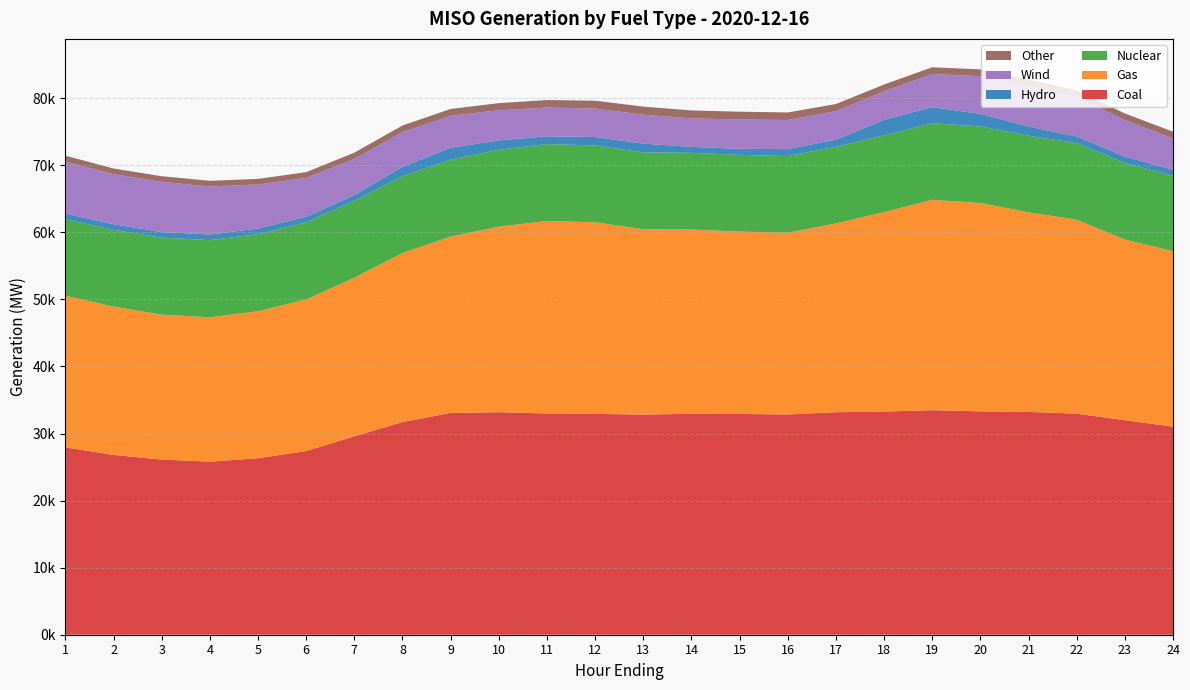

Reading left to right, extract all data points from this chart.

Coal: 1=27938.3	2=26809.0	3=26119.1	4=25803.9	5=26318.7	6=27388.9	7=29577.7	8=31709.2	9=33076.5	10=33184.5	11=32990.5	12=32931.2	13=32823.5	14=32947.4	15=32925.4	16=32843.3	17=33181.4	18=33277.3	19=33481.6	20=33306.2	21=33223.3	22=32960.2	23=31987.0	24=31025.4
Gas: 1=22603.9	2=22118.1	3=21605.1	4=21531.9	5=21917.8	6=22609.2	7=23648.1	8=25208.4	9=26283.0	10=27665.1	11=28705.9	12=28571.2	13=27645.8	14=27472.3	15=27181.1	16=27099.9	17=28149.6	18=29739.2	19=31365.1	20=31066.5	21=29760.7	22=28916.4	23=26939.1	24=26159.6
Nuclear: 1=11411.6	2=11446.7	3=11482.5	4=11500.6	5=11501.4	6=11496.5	7=11485.9	8=11474.2	9=11469.9	10=11465.0	11=11458.1	12=11454.4	13=11451.8	14=11443.8	15=11441.6	16=11435.1	17=11432.1	18=11432.5	19=11426.7	20=11424.1	21=11424.4	22=11425.8	23=11424.0	24=11254.5
Hydro: 1=828.4	2=834.8	3=833.9	4=833.0	5=833.2	6=832.1	7=843.7	8=1374.7	9=1783.0	10=1394.0	11=1160.6	12=1256.4	13=1309.7	14=878.4	15=909.8	16=1023.8	17=1058.5	18=2320.6	19=2397.4	20=1870.3	21=1364.3	22=991.3	23=940.1	24=885.0
Wind: 1=7757.6	2=7466.6	3=7483.2	4=7173.3	5=6554.9	6=5792.8	7=5388.4	8=5170.8	9=4768.7	10=4493.5	11=4289.2	12=4240.8	13=4307.1	14=4253.5	15=4362.7	16=4351.1	17=4239.1	18=4252.3	19=4930.1	20=5615.0	21=6007.3	22=5863.8	23=5435.0	24=4687.1
Other: 1=888.6	2=841.6	3=841.3	4=842.6	5=840.8	6=854.5	7=934.9	8=993.4	9=1012.8	10=1060.5	11=1127.6	12=1173.7	13=1205.9	14=1183.3	15=1165.7	16=1120.6	17=1067.7	18=1019.7	19=1012.1	20=1013.5	21=1013.8	22=1007.6	23=1000.8	24=995.2